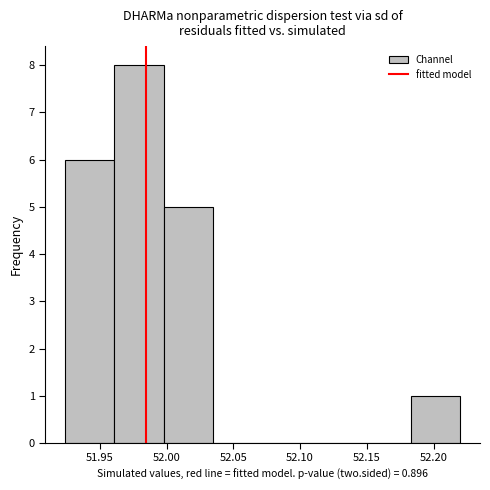

Over which range of the x-axis is the bar tallest?

51.960 to 52.000